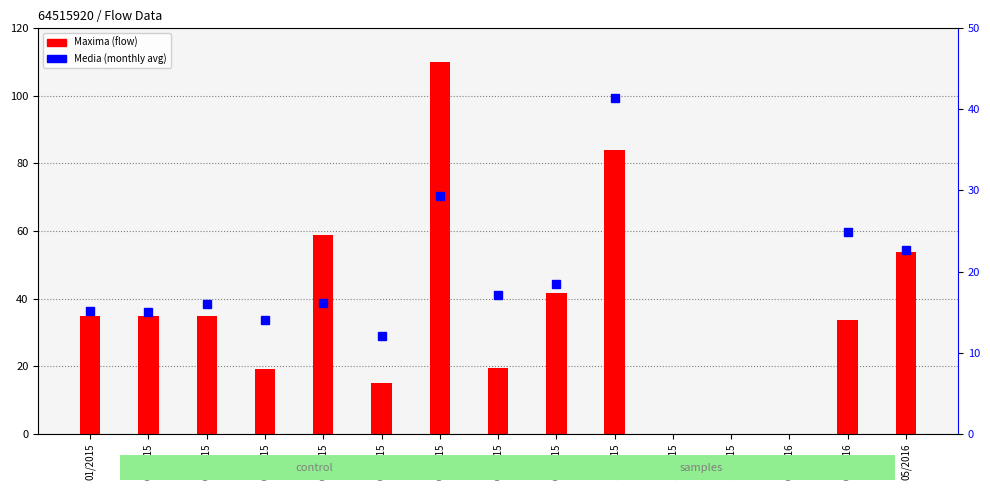

What position from the left is 12/2015?

12